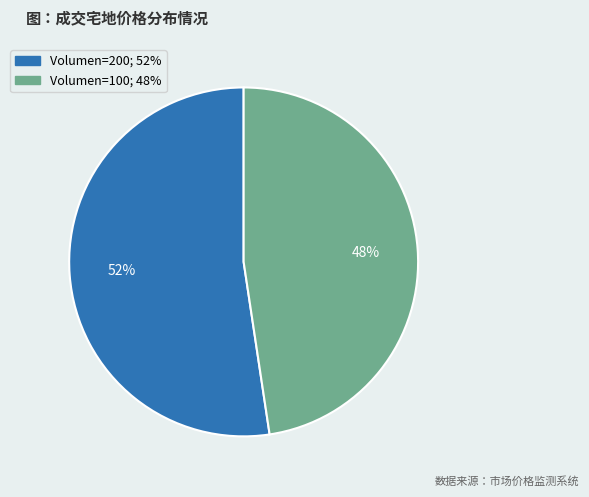

Does any single category account for the majority?

Yes